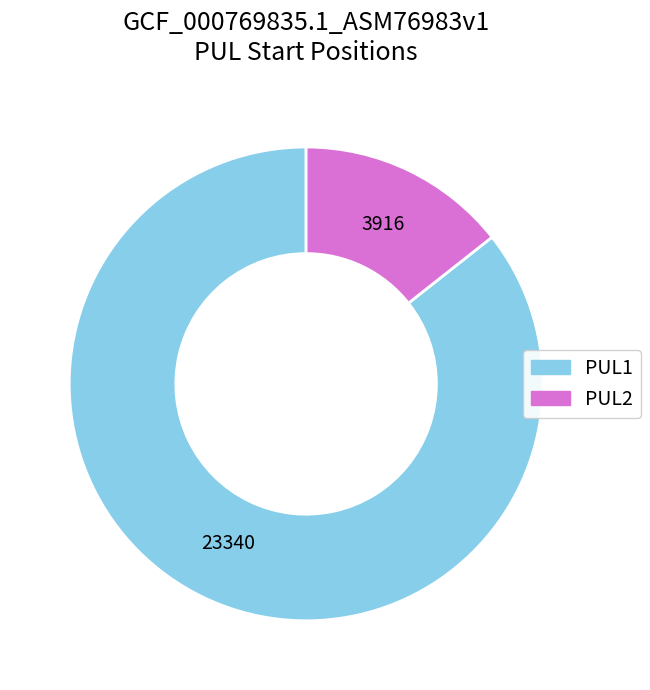

What is the ratio of the value at PUL1 to the value at PUL2?

6.0